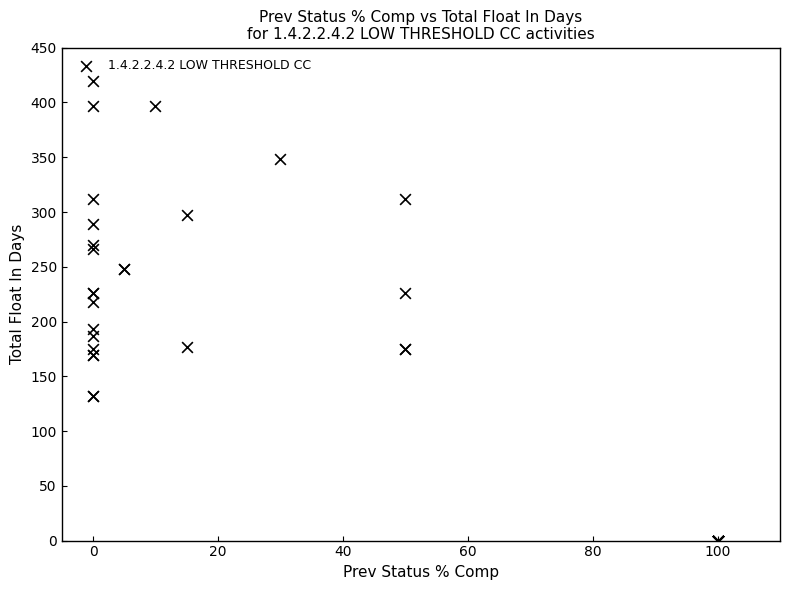

What Y value in the scatter plot is closest to 210?

218.0